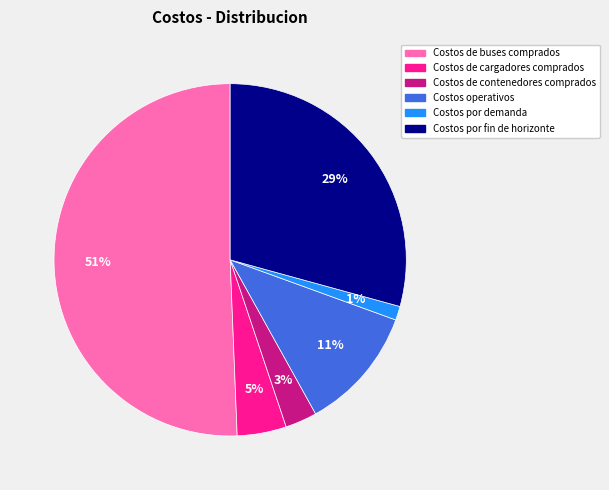

Does Costos operativos account for over 50% of the chart?

No